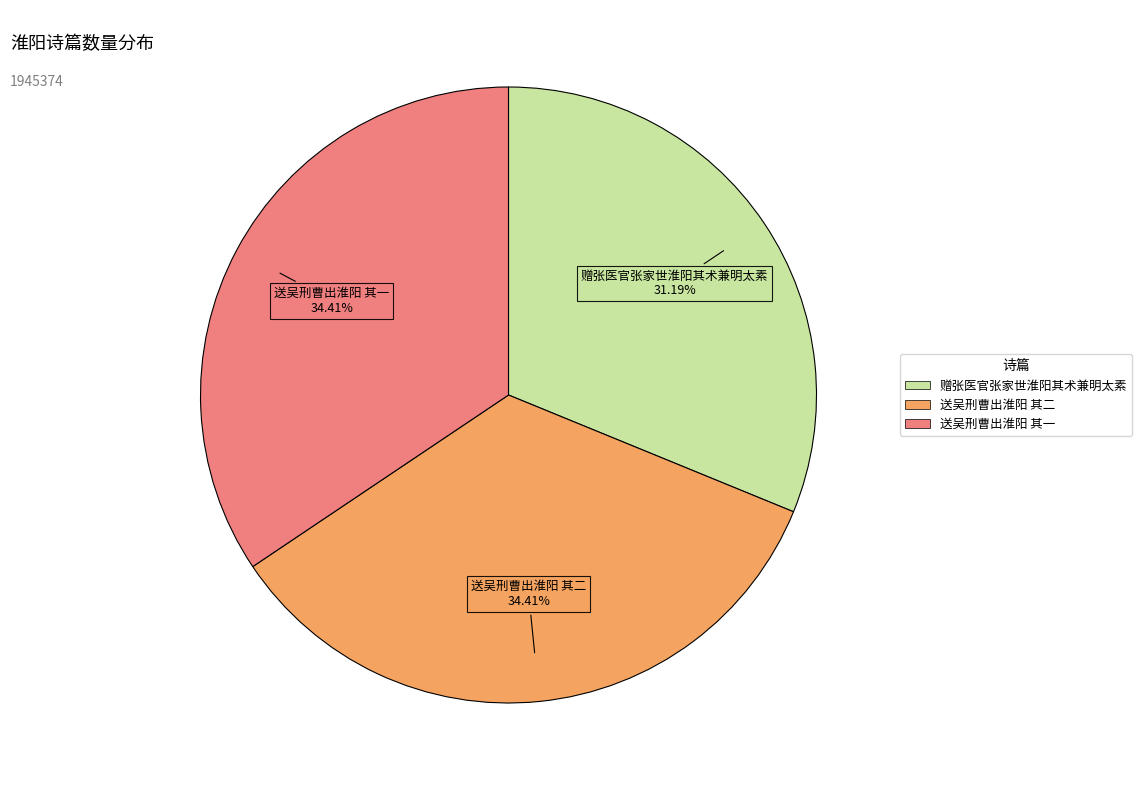

True or false: 送吴刑曹出淮阳 其二 accounts for 45% of the total.

False